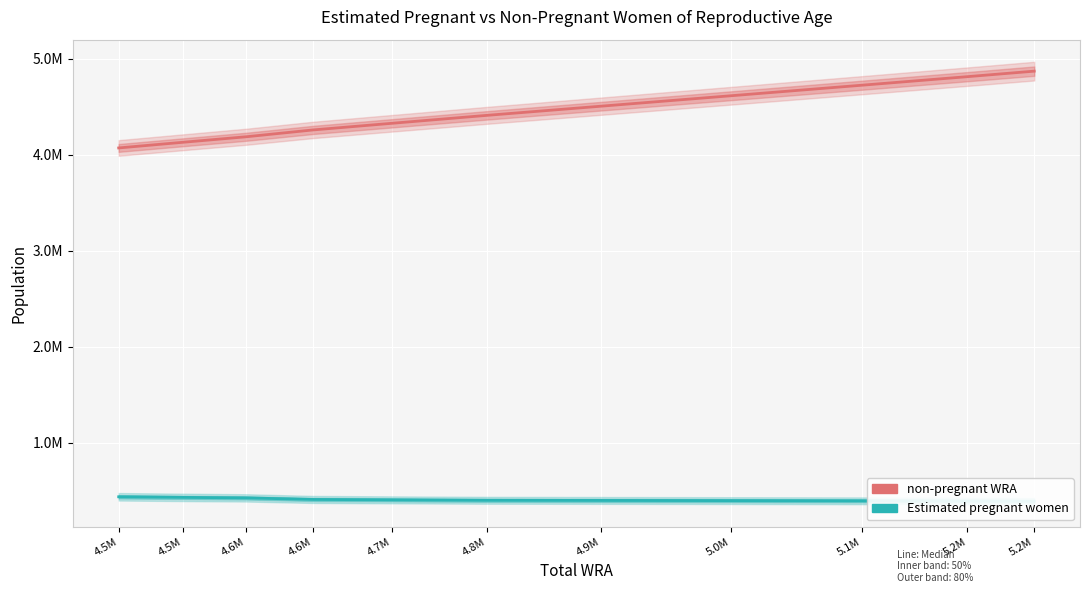

The non-pregnant WRA series shows 7491080.6 at 4.8M. True or false?

False